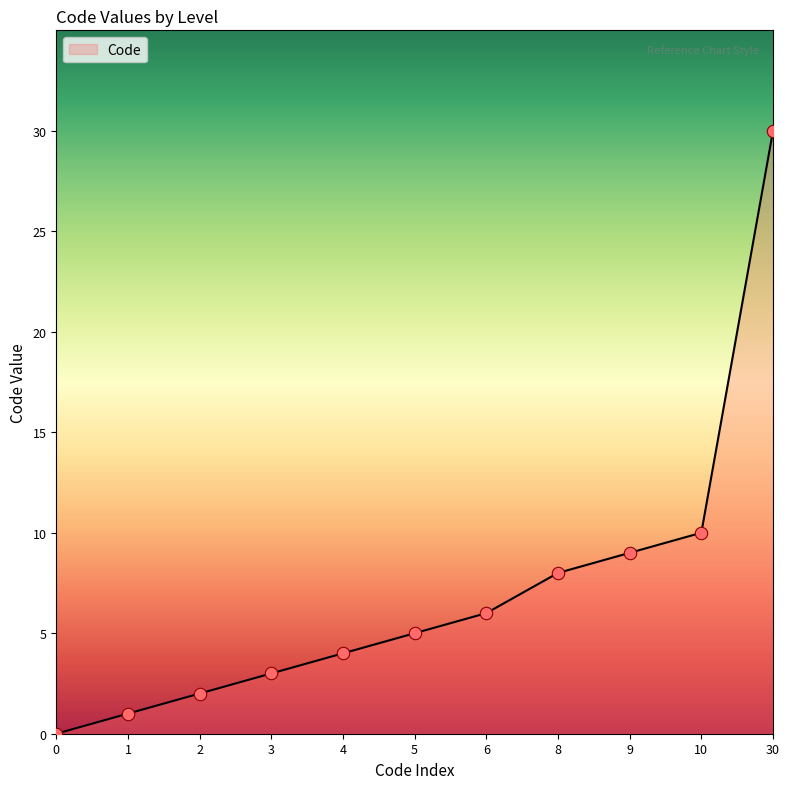

Approximately how many times larger is the value at 3 compared to 9?

0.3